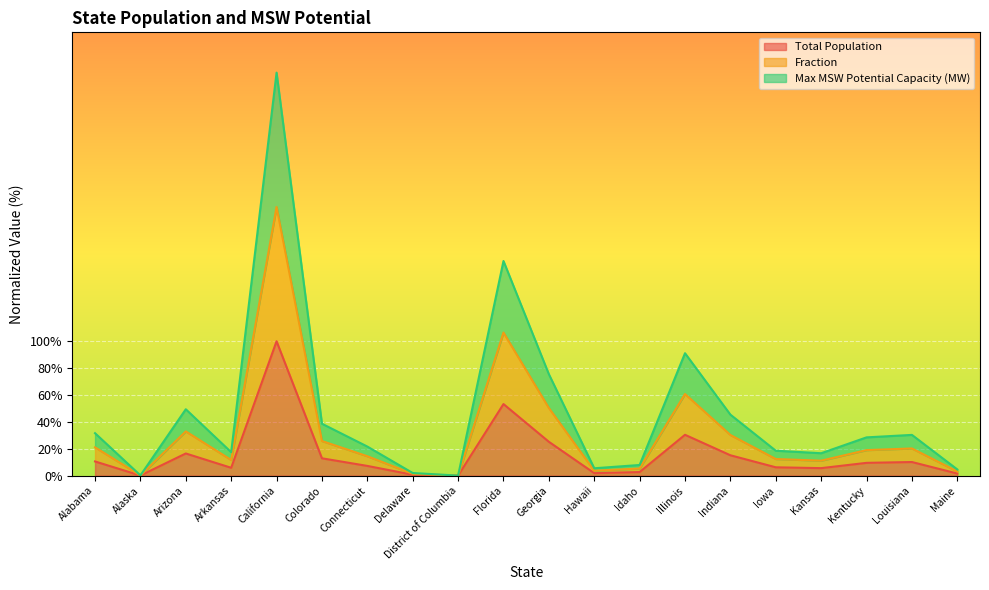

Does the chart display data point markers on the line(s)?

No